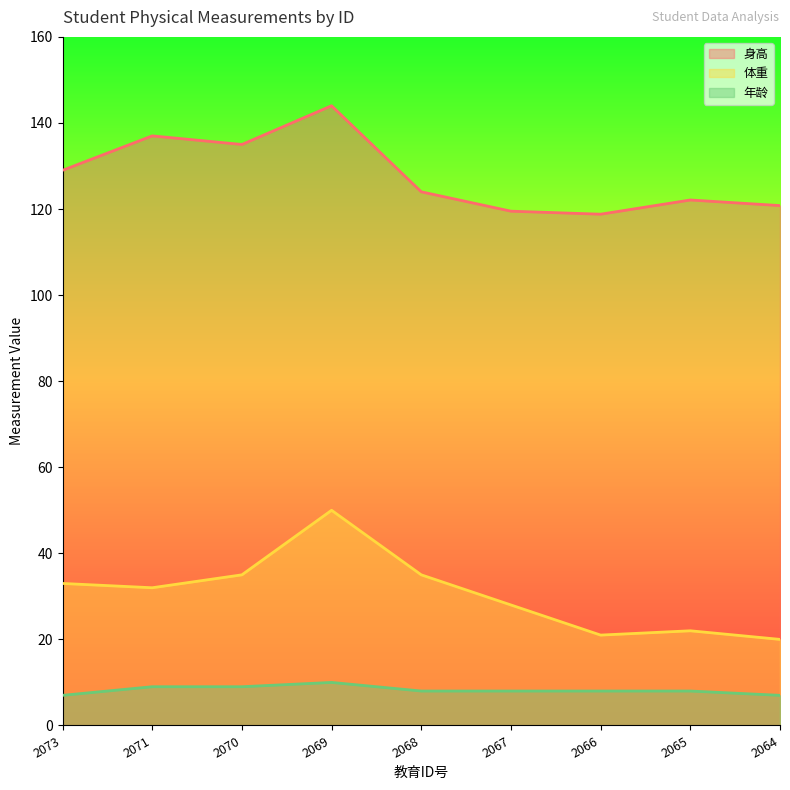

Does the chart have visible grid lines?

No